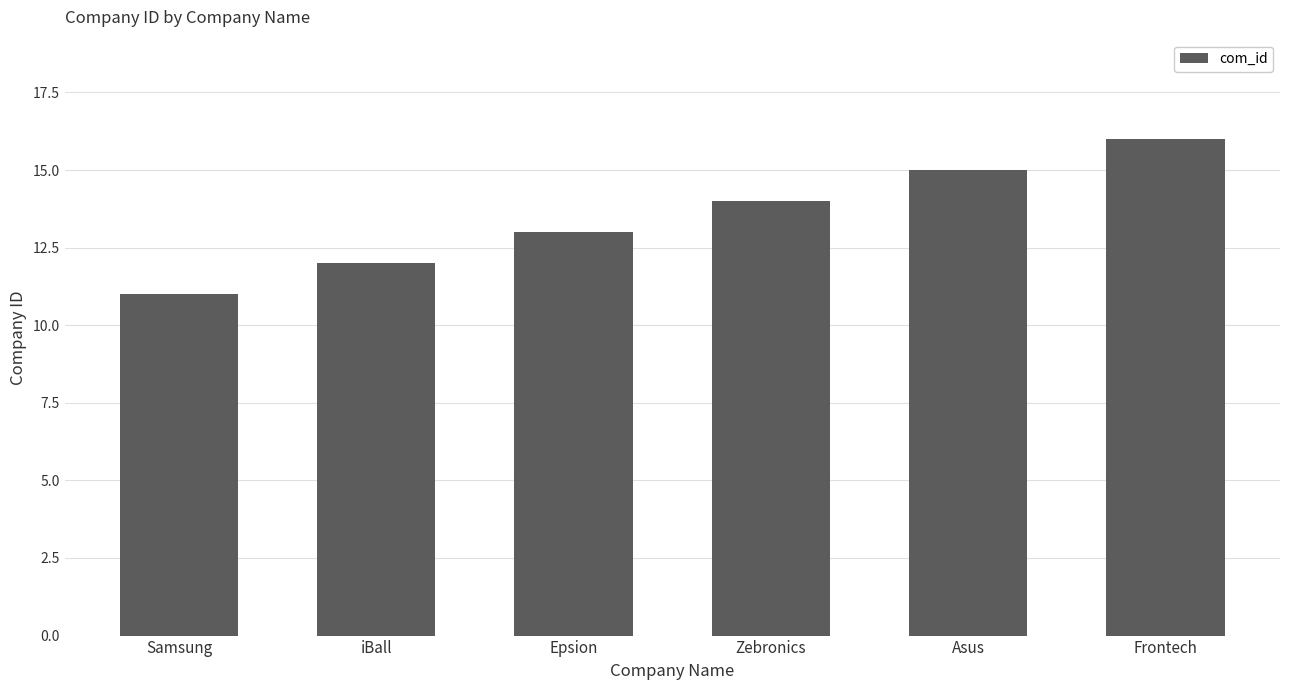

Which category has the highest value across all series?

Frontech